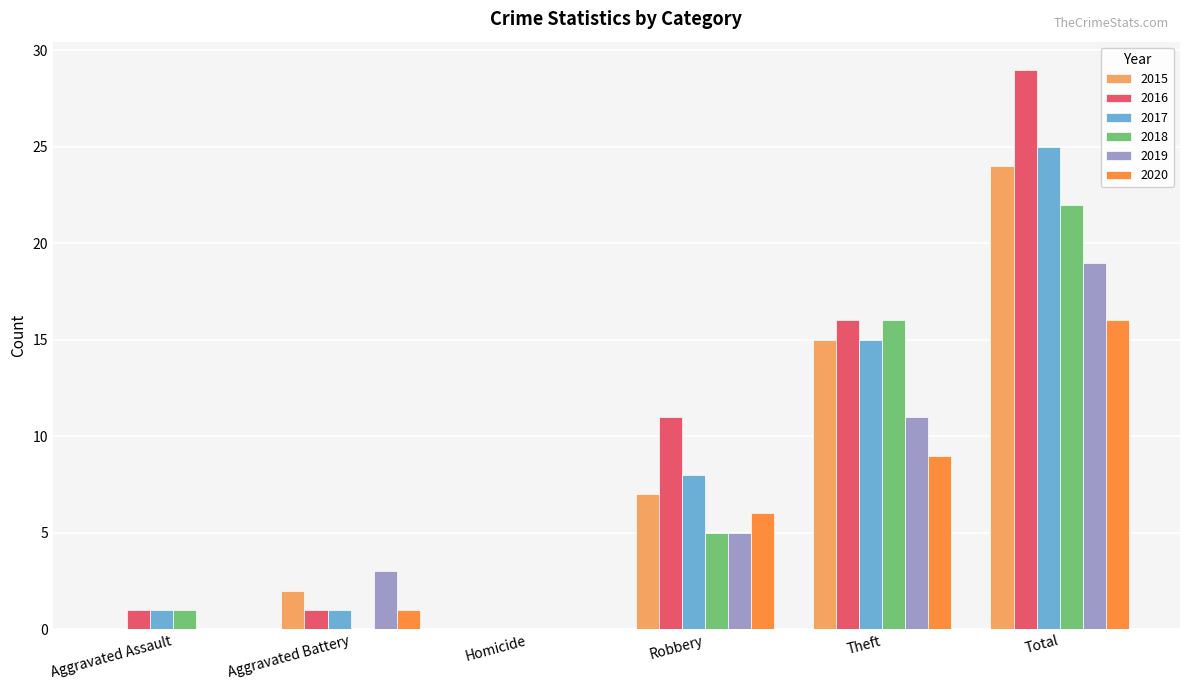

What is the approximate value of 2015 at Robbery, to the nearest 10?

10